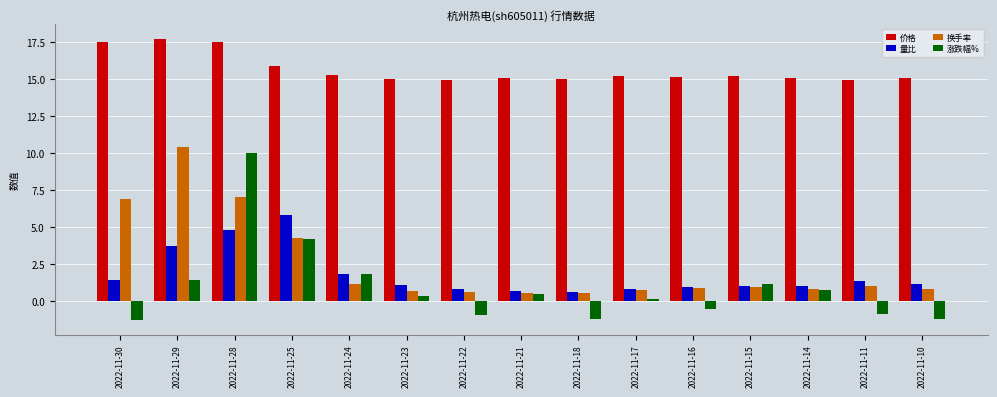

The value of 价格 at 2022-11-22 is 26.5. True or false?

False